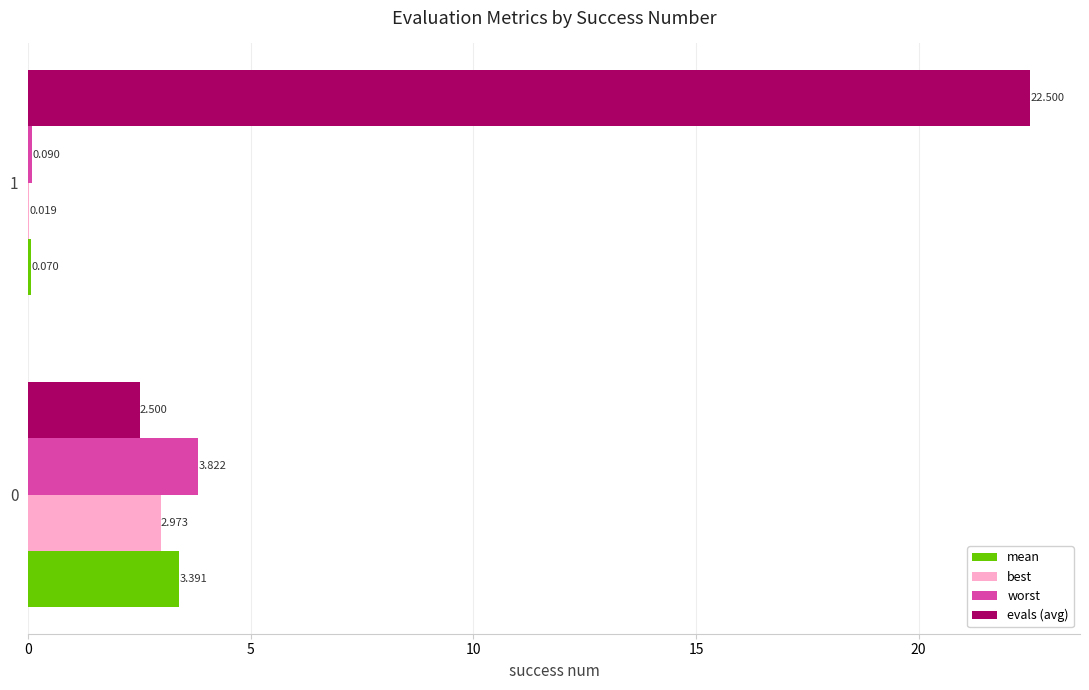

The value of mean at 0 is 3.4. True or false?

True